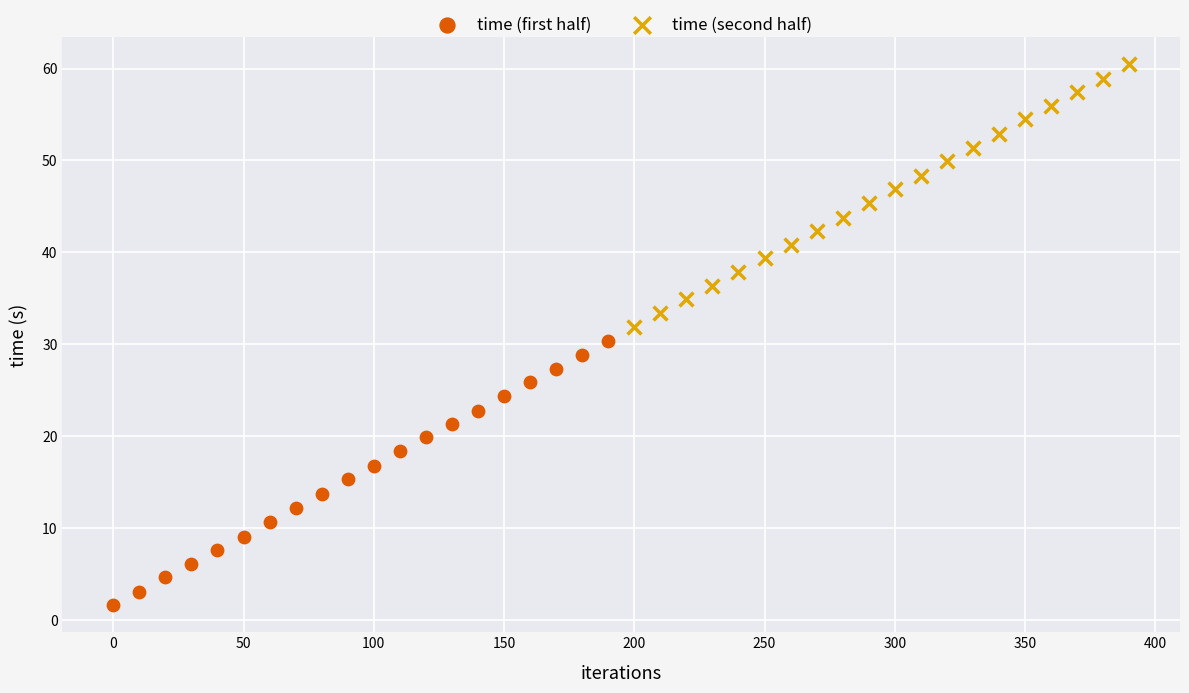

Which series contains the highest Y value?

time (second half)